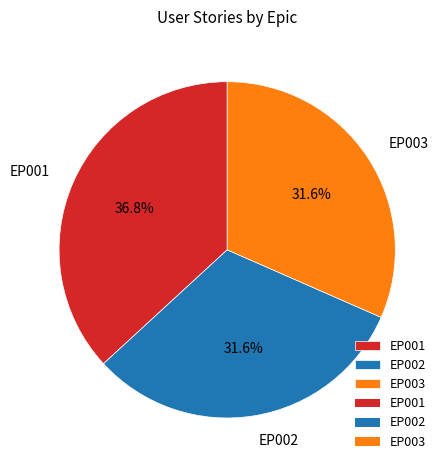

To the nearest percent, what is the average slice percentage?

33%